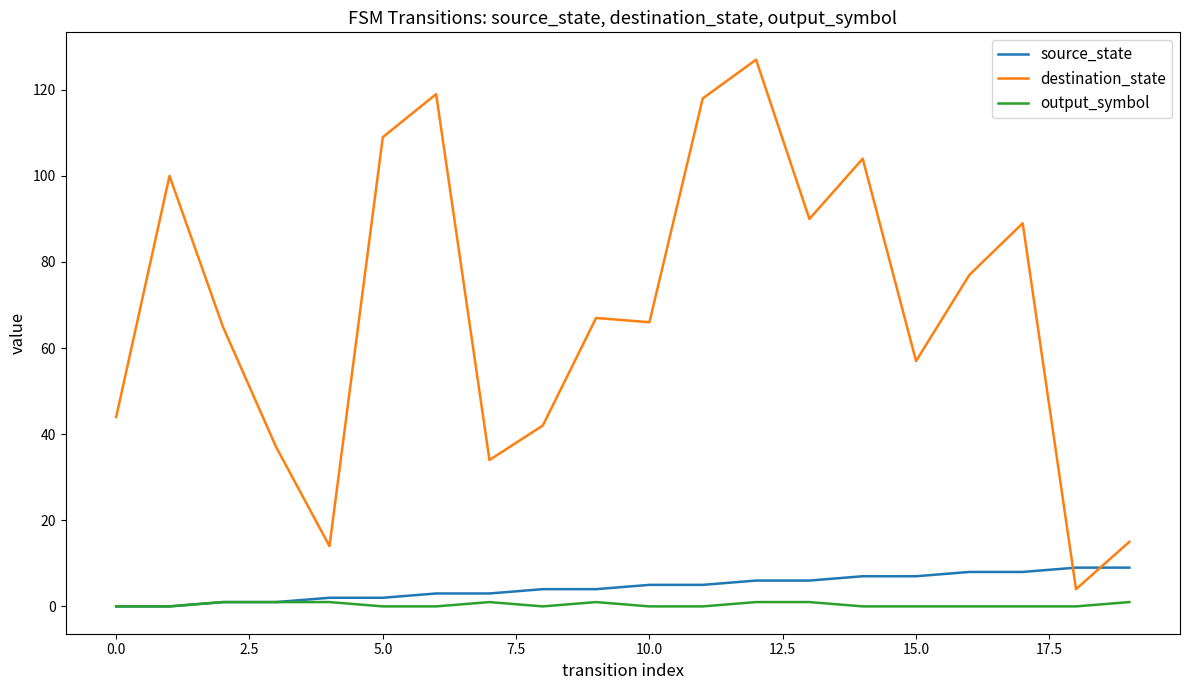

What is the difference between the maximum and minimum values in the source_state series?

9